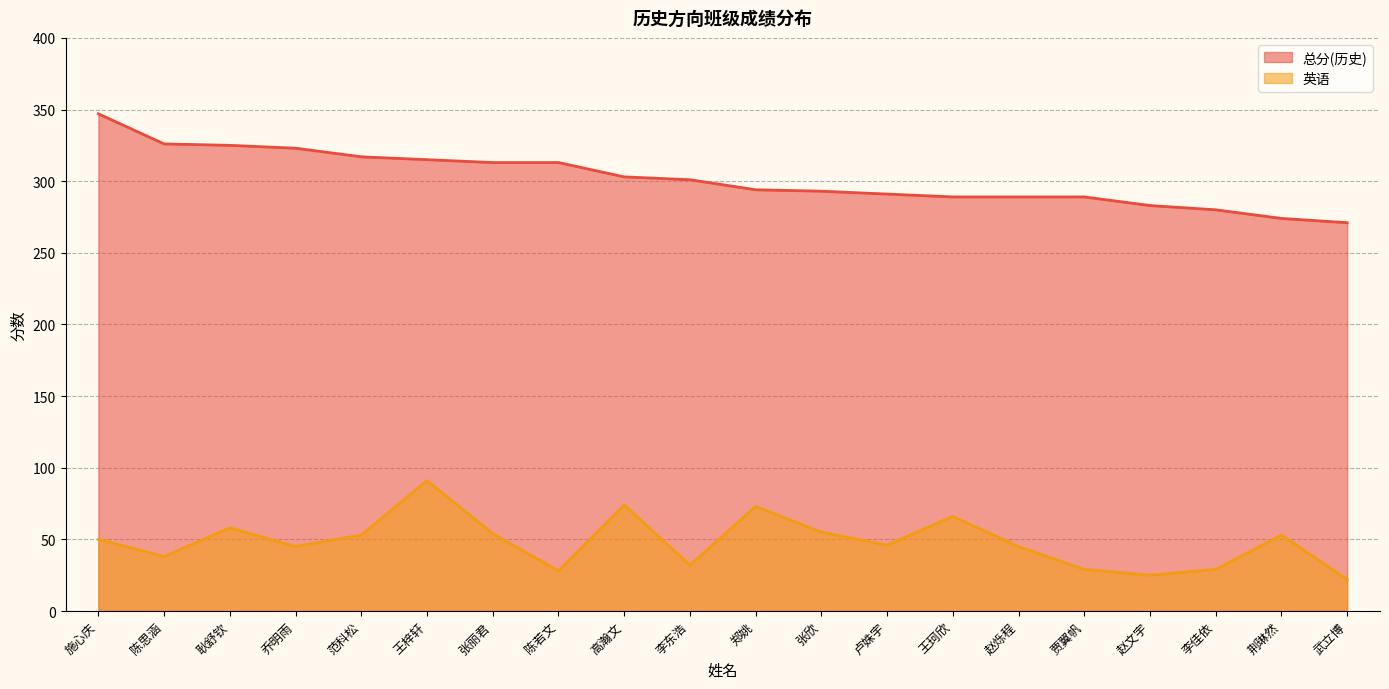

The 英语 series shows 53 at 荆琳然. True or false?

True